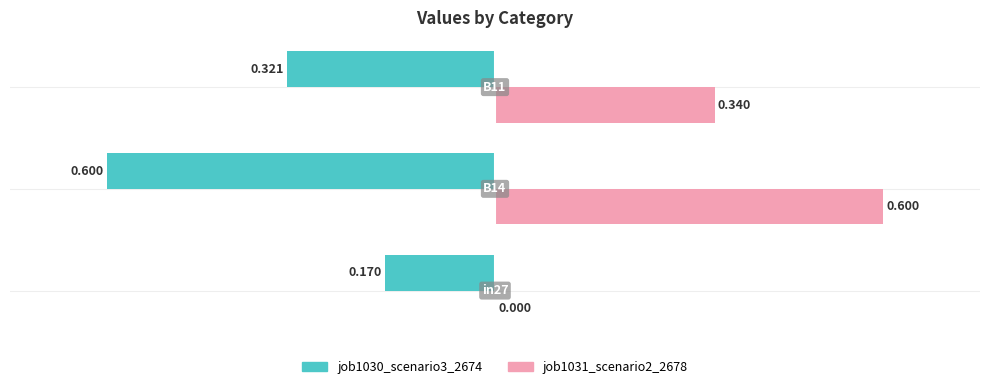

What is the difference between the second highest and minimum values in the job1030_scenario3_2674 series?

0.3